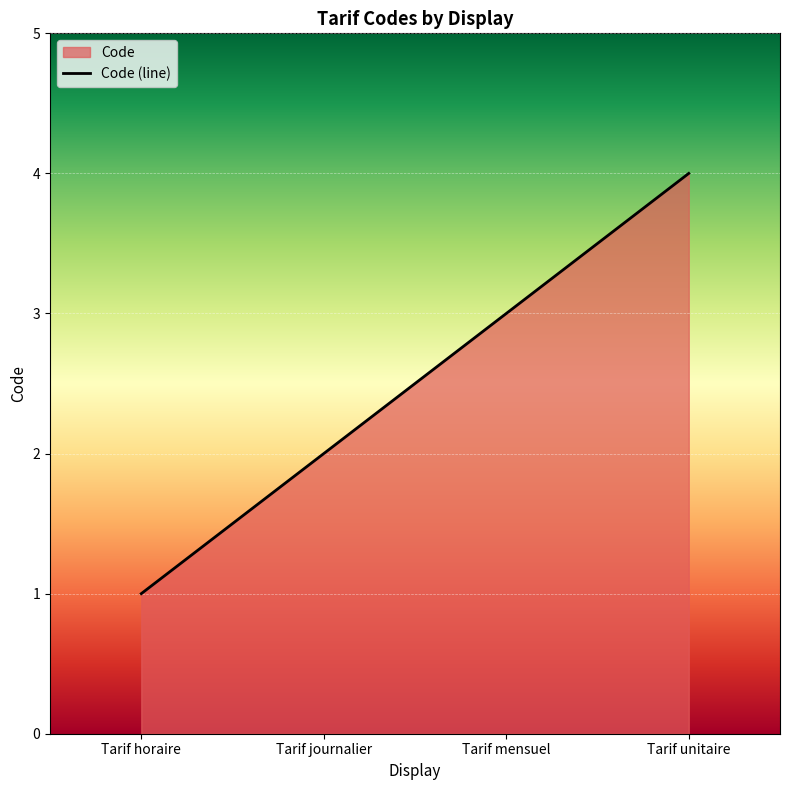

Which category has the lowest value across all series?

Tarif horaire